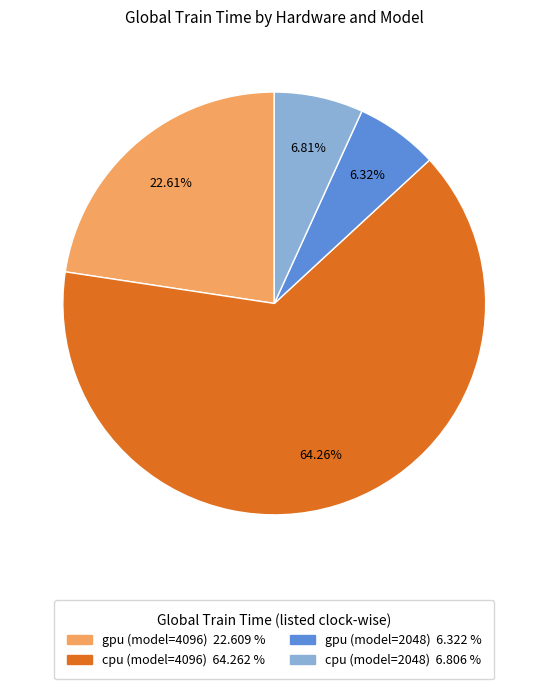

How many slices are in this pie chart?

4